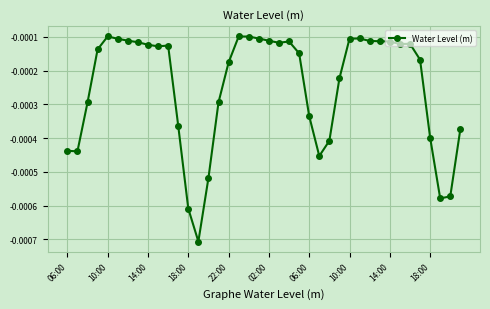

True or false: the data has more than 0 interior local peaks.

True